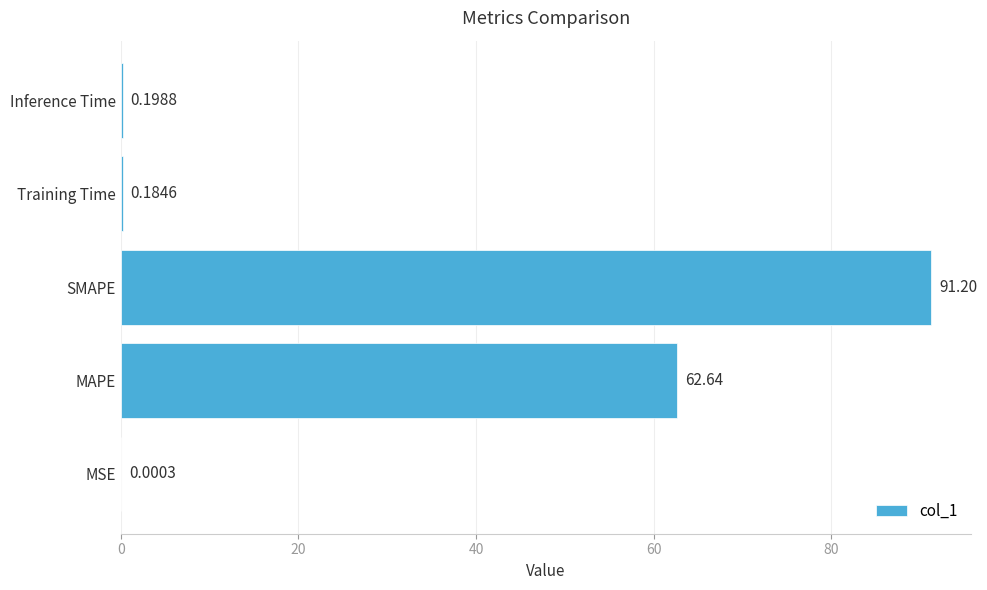

Between MAPE and SMAPE, which is larger?

SMAPE